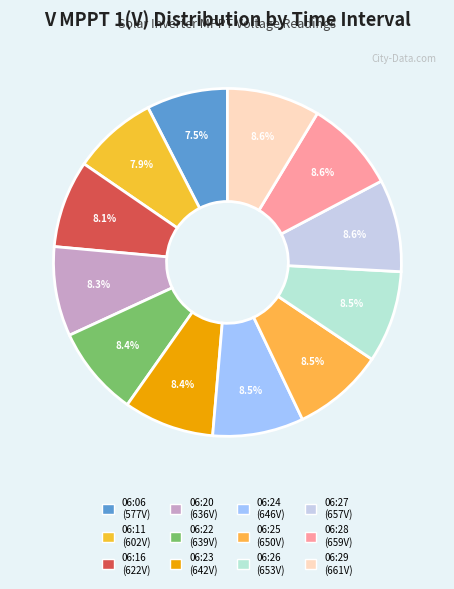

Do 06:11 and 06:16 together represent more than half of the pie?

No